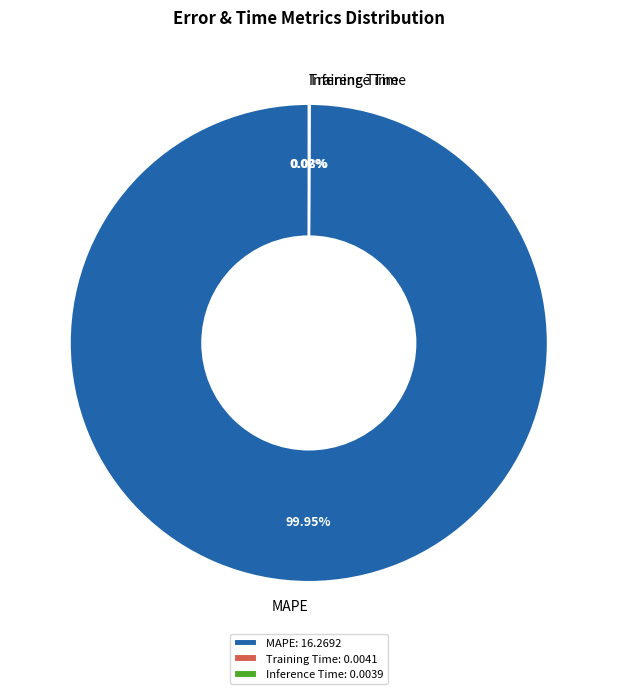

Is there any slice that represents more than half of the pie?

Yes